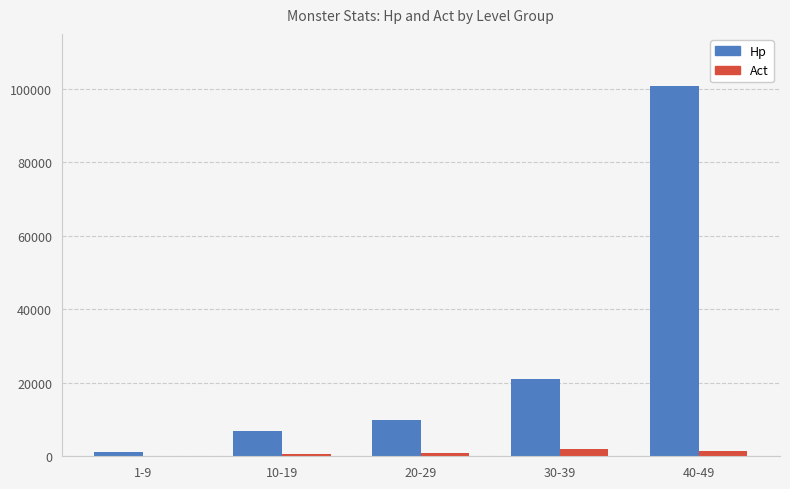

Is the value of Act at 20-29 greater than the value of Hp at 10-19?

No